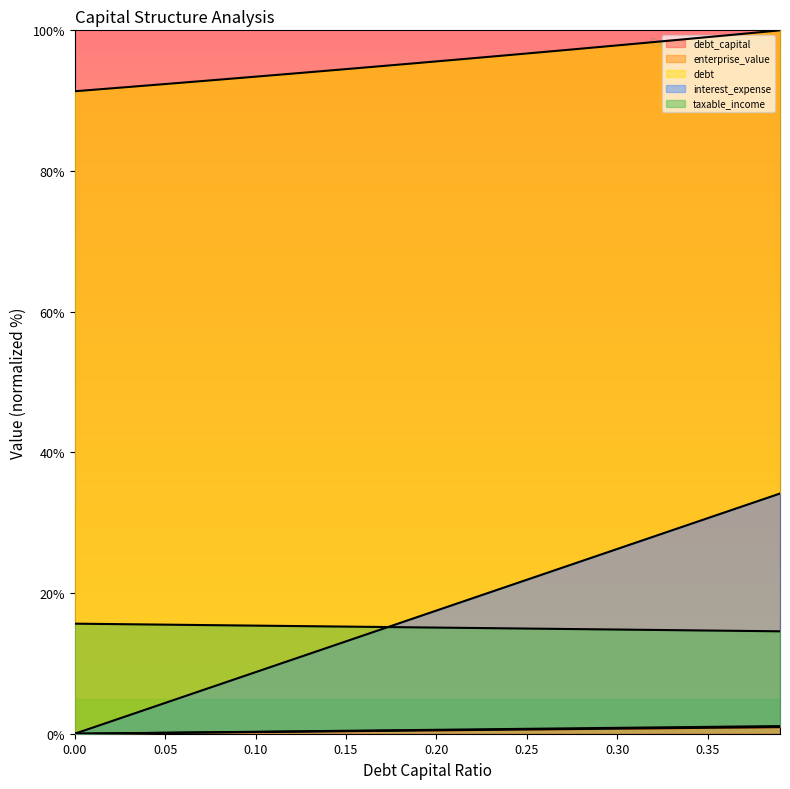

What position from the left is 0.09?

10